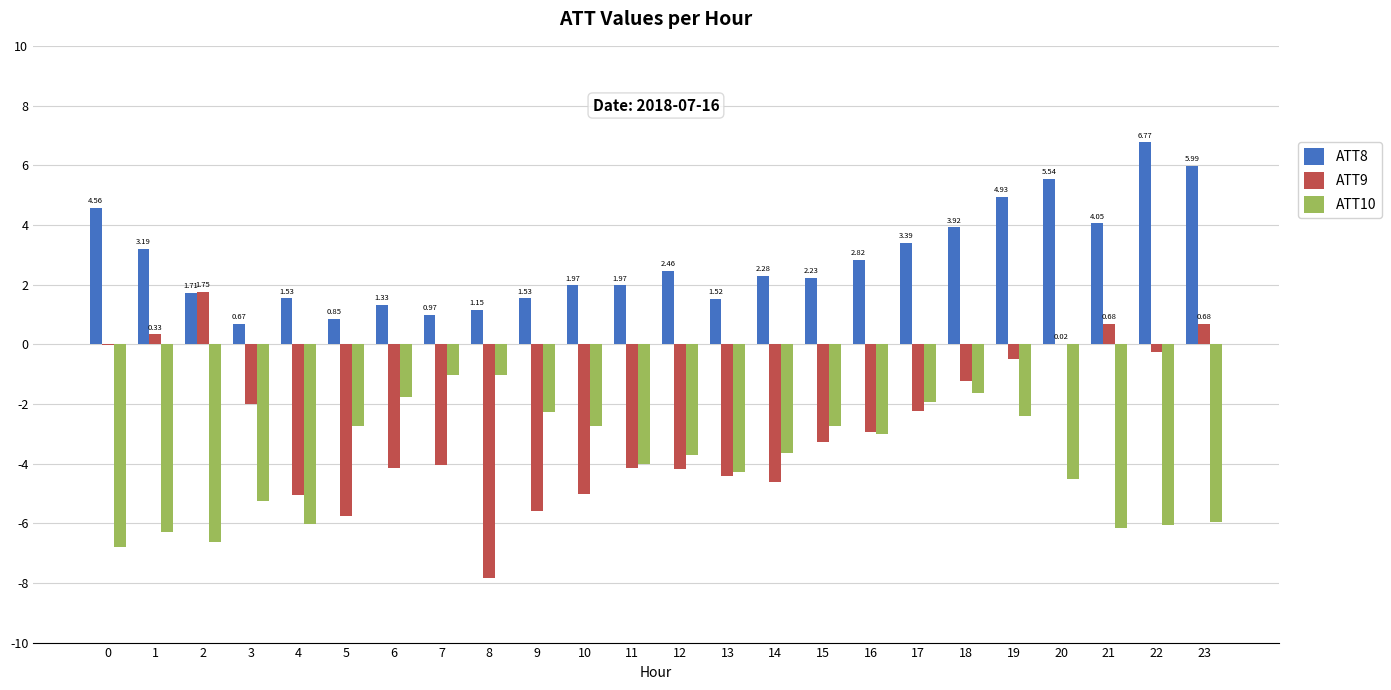

At which category is the sum across all series the highest?

19